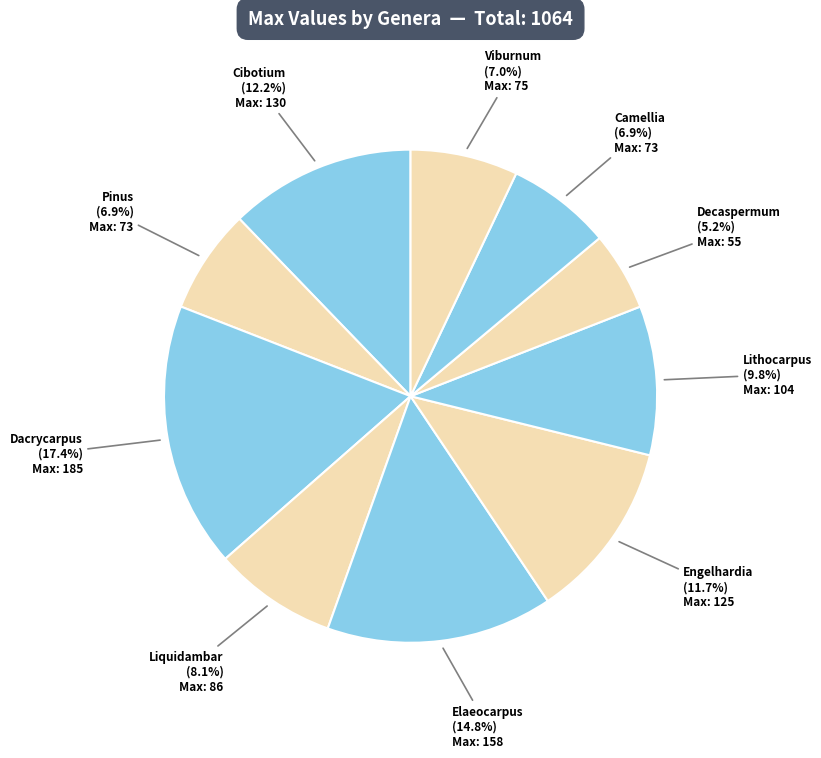

Count the number of slices in the pie.

10